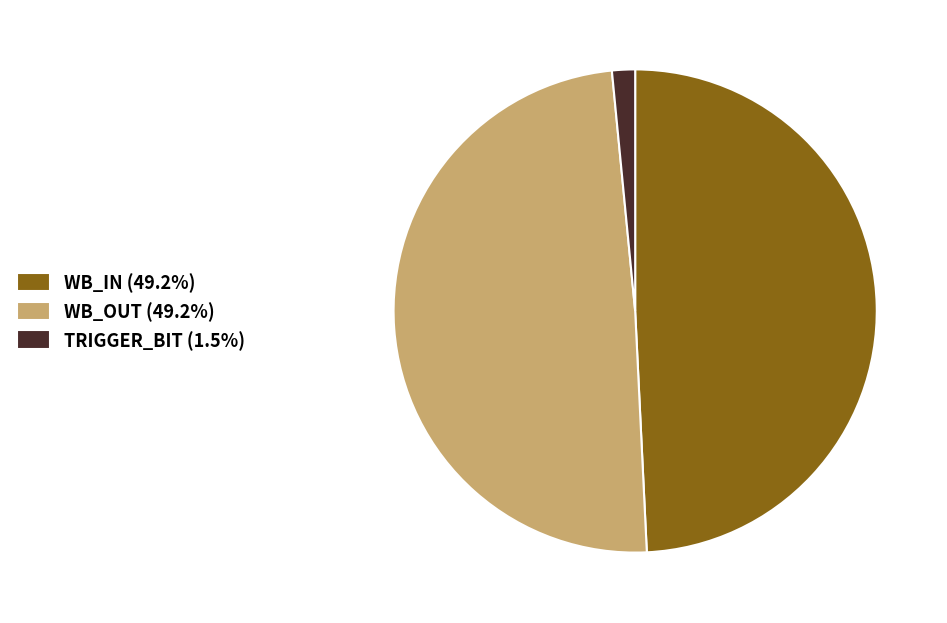

Is it true that TRIGGER_BIT is 9% of the pie?

False